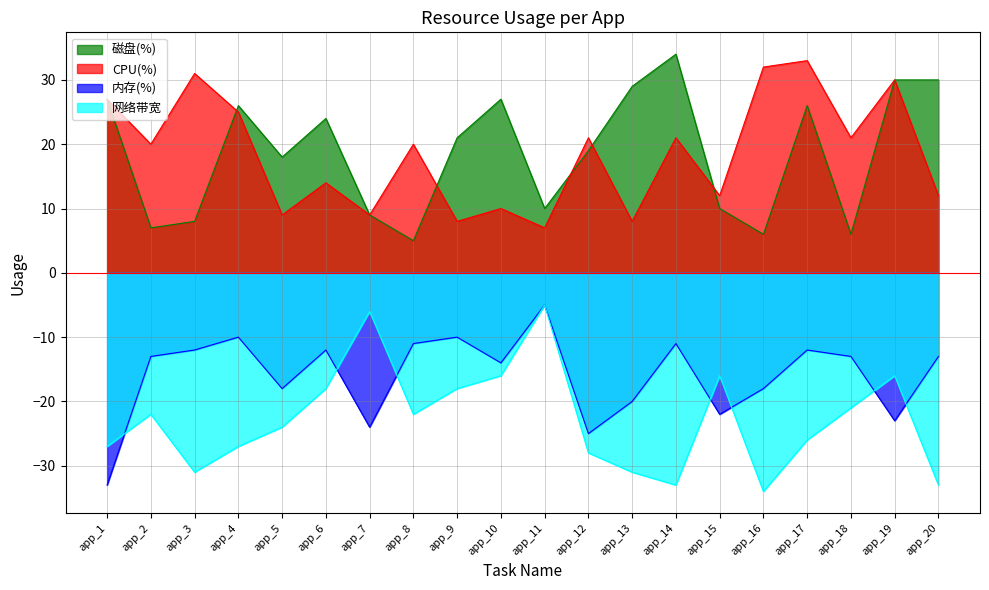

Where does the 磁盘(%) series first go above 21?

app_1